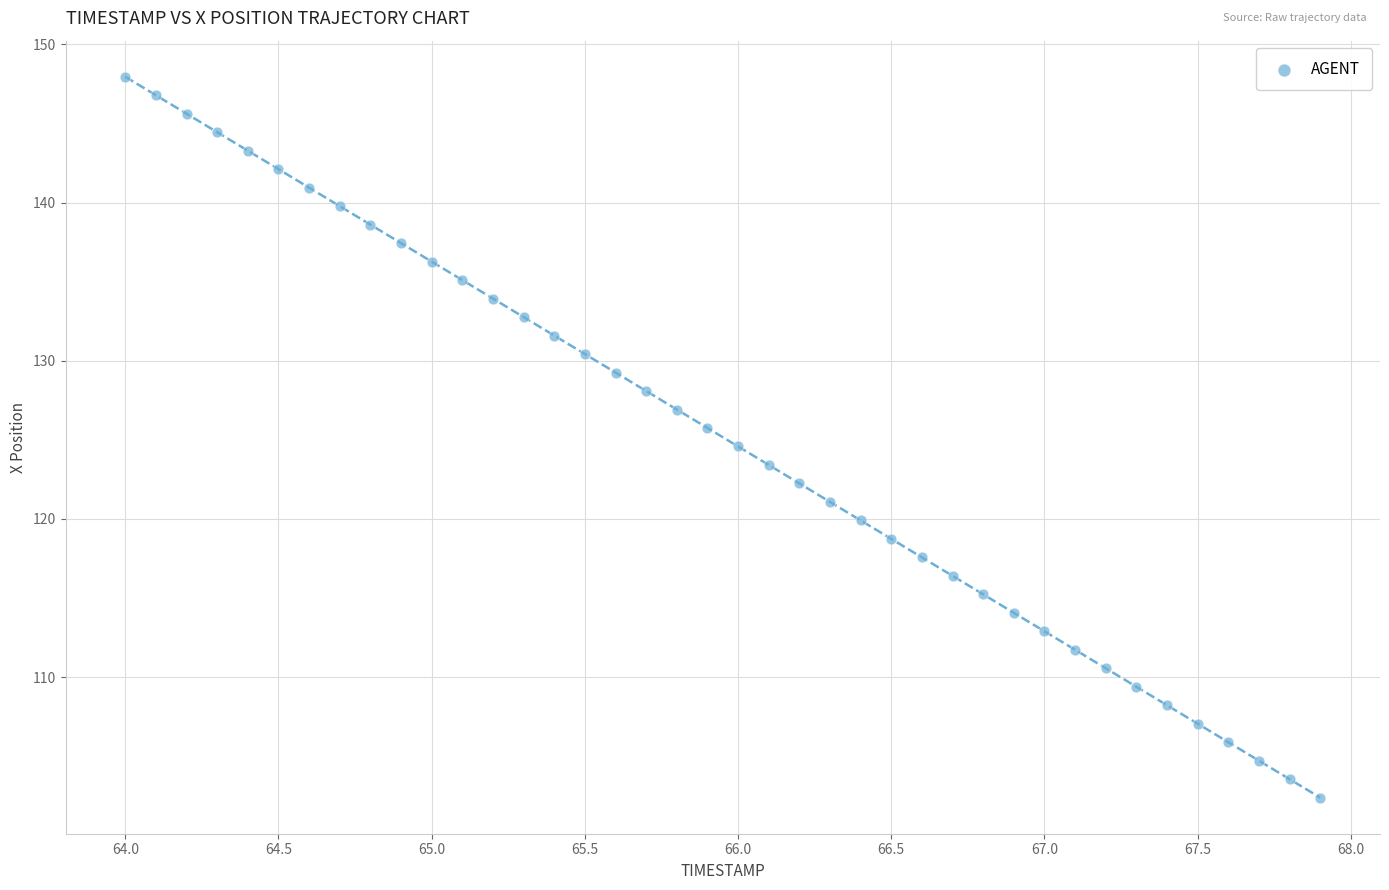

What is the range of Y values (max minus min)?

45.6